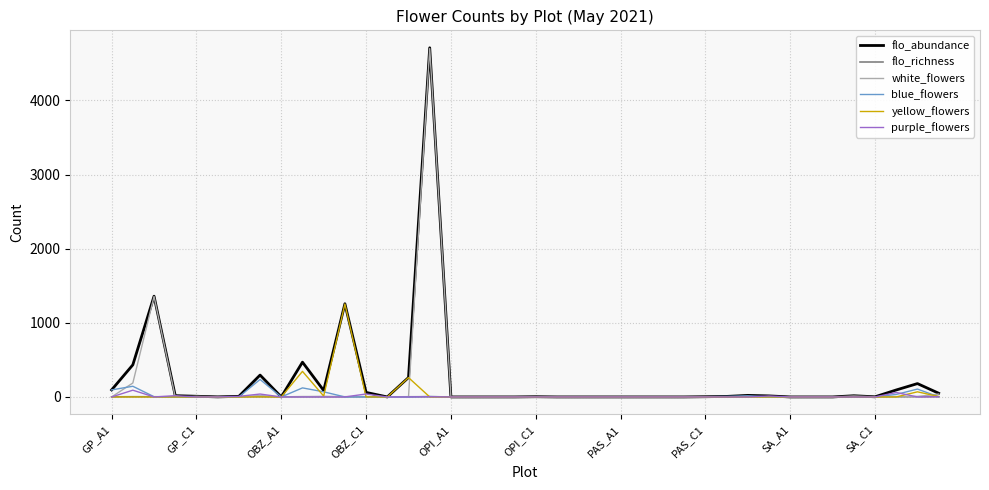

Which series has the widest spread of values?

flo_abundance